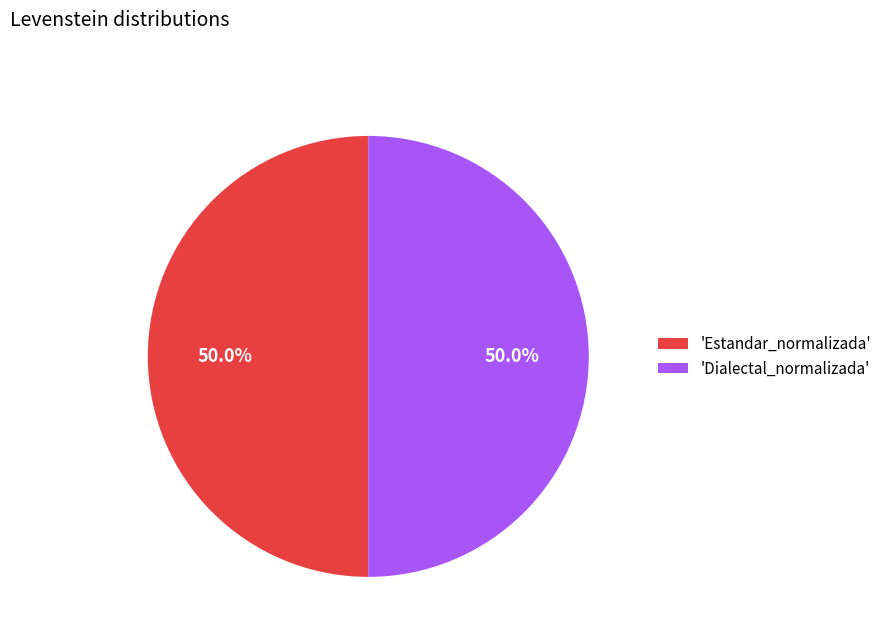

Combined, do 'Estandar_normalizada' and 'Dialectal_normalizada' account for over 50%?

Yes